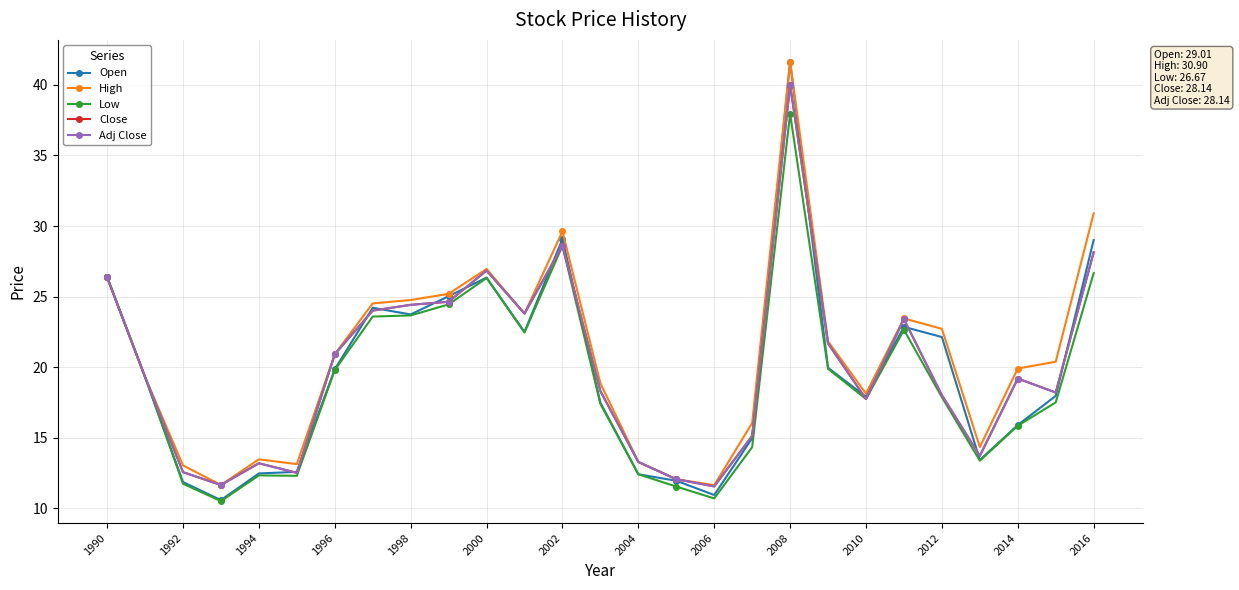

Does the chart have visible grid lines?

Yes